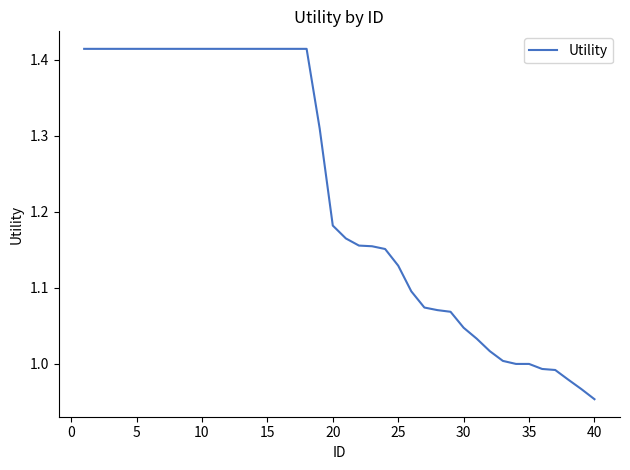

What is the difference between the maximum and minimum values?

0.5